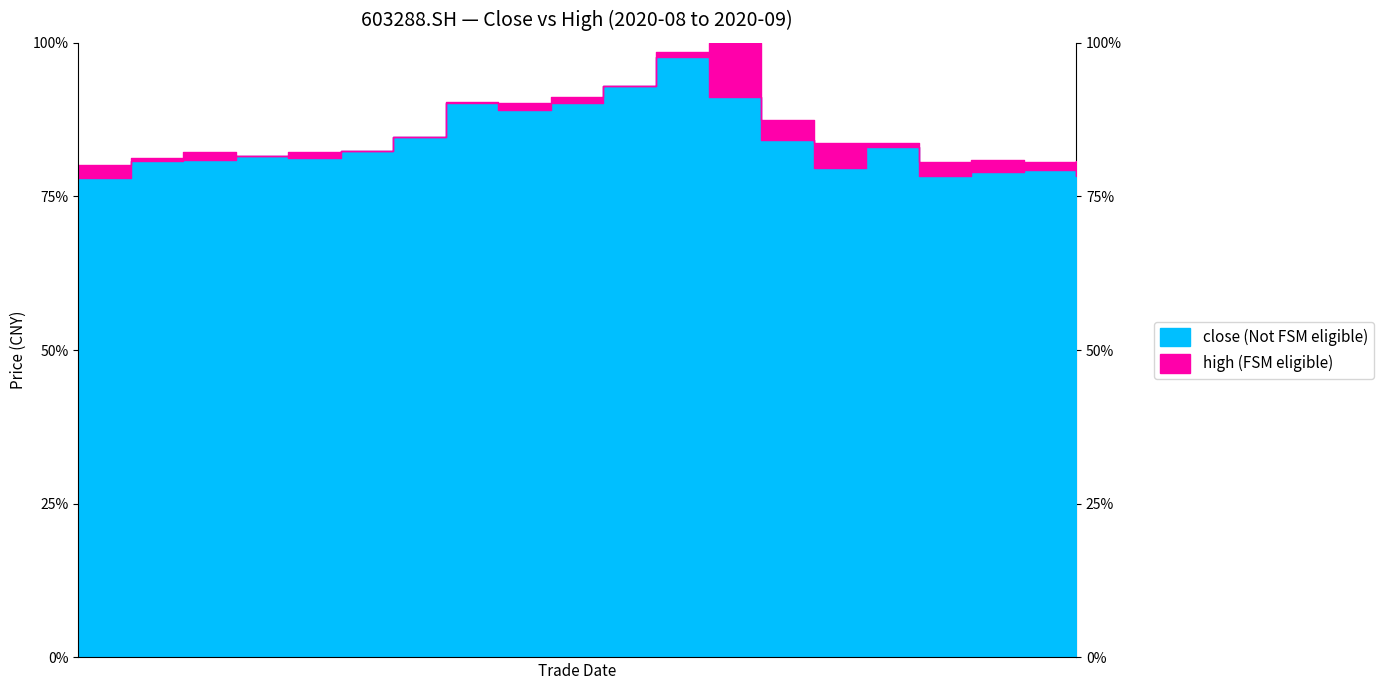

At which category does the chart reach its minimum across all series?

20200818